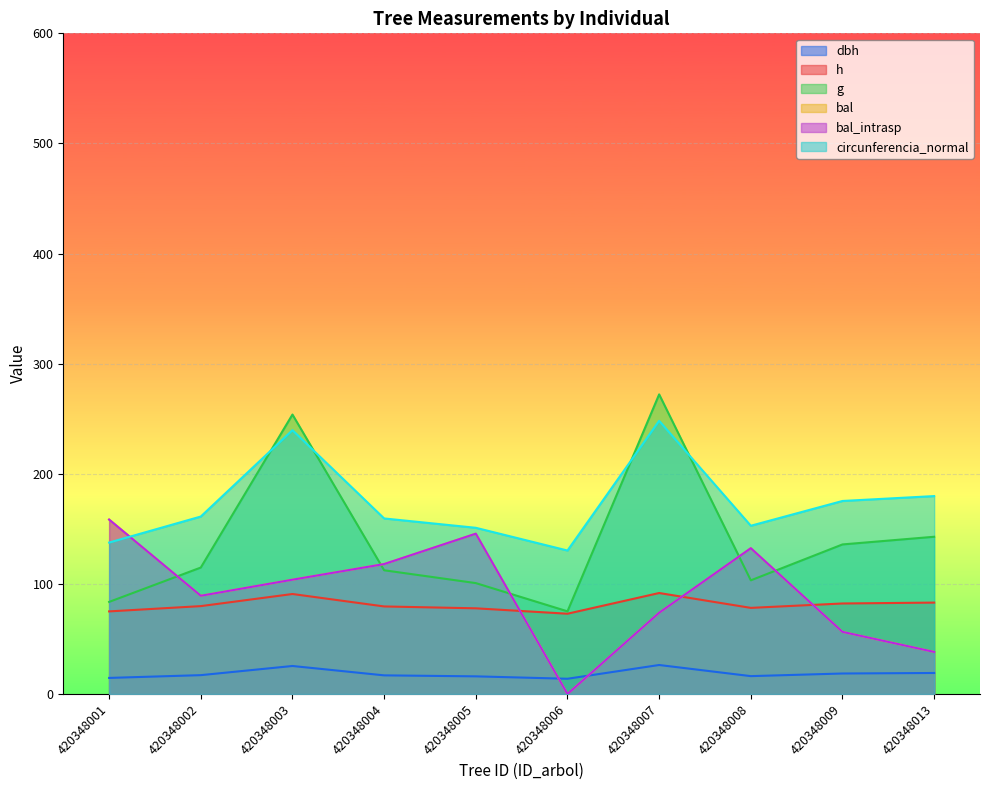

The value of dbh at 420348004 is 16.9. True or false?

True